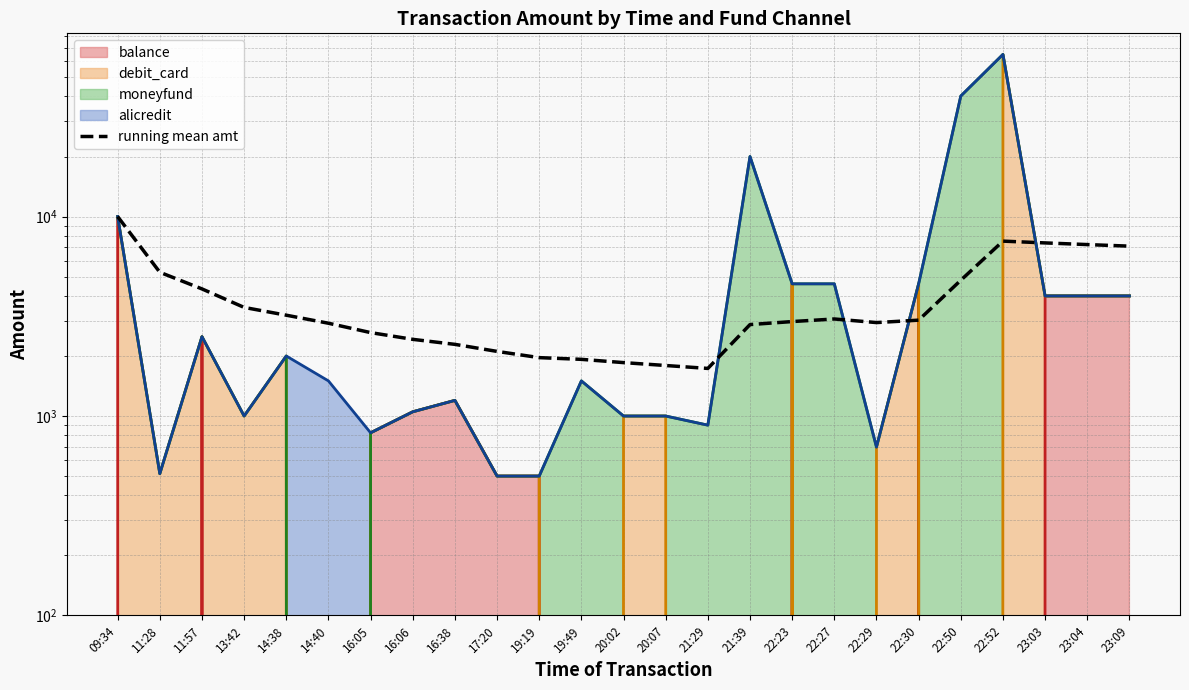

What is the label of the 6th point from the left?

14:40